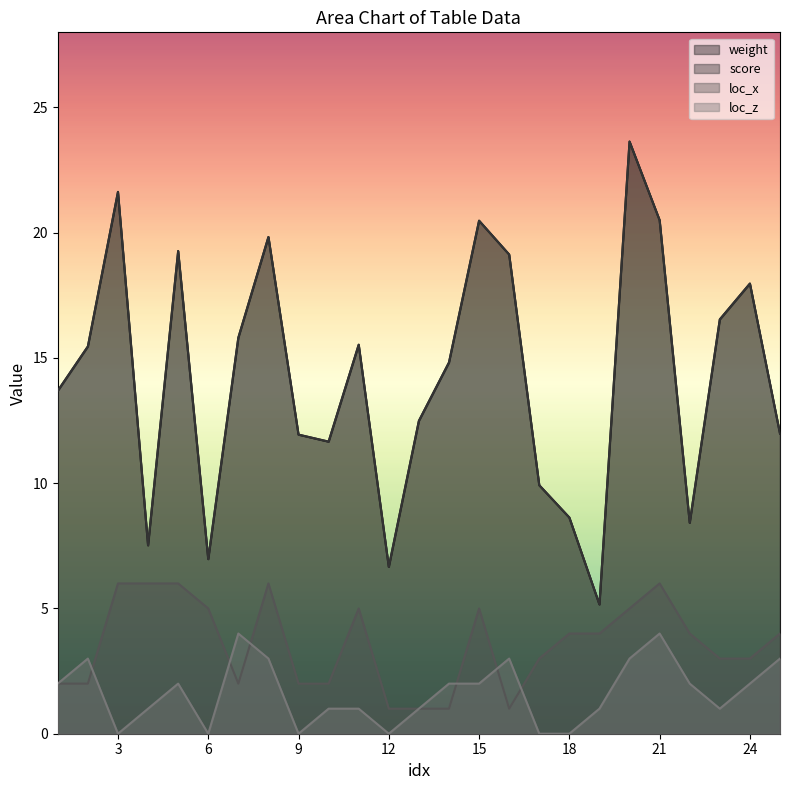

The value of score at 15 is 20.5. True or false?

True